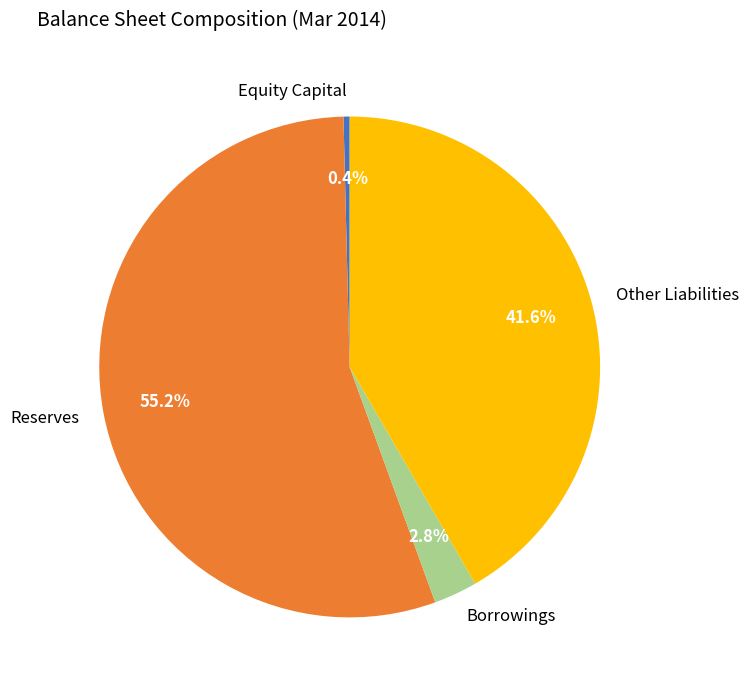

Which has a higher value, Reserves or Borrowings?

Reserves